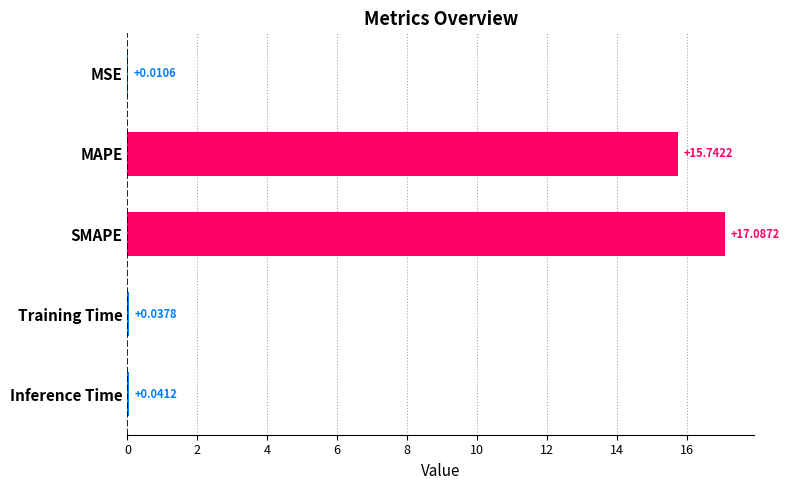

What is the sum of all values?

32.9